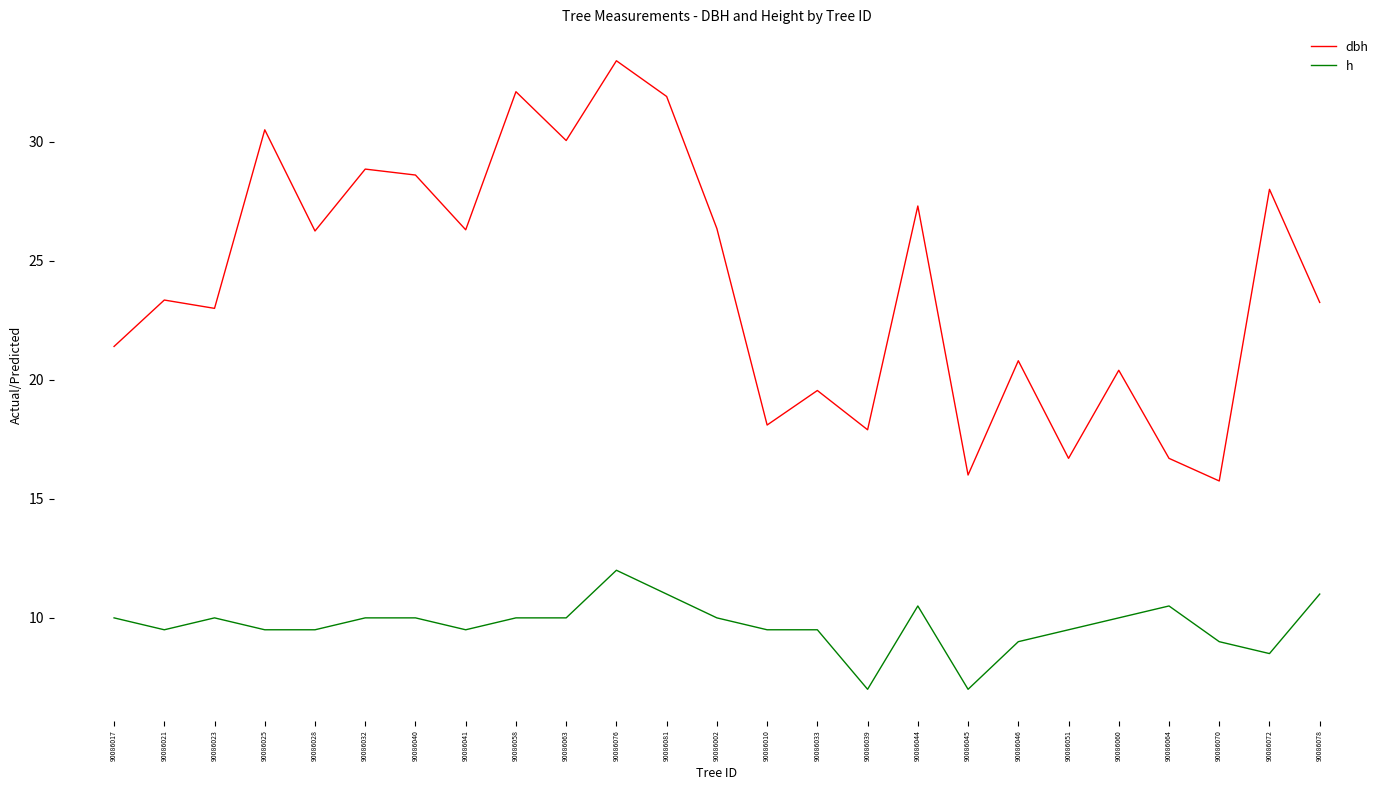

Which series has the widest spread of values?

dbh